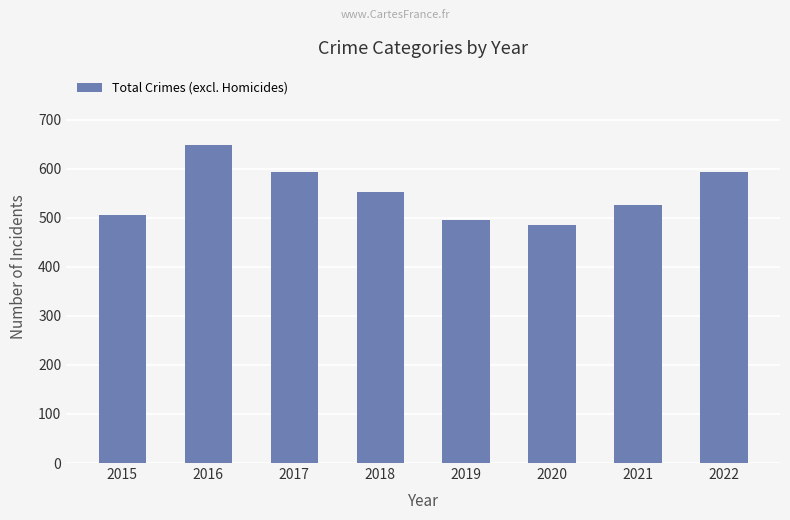

What is the difference between the maximum and second lowest values?

152